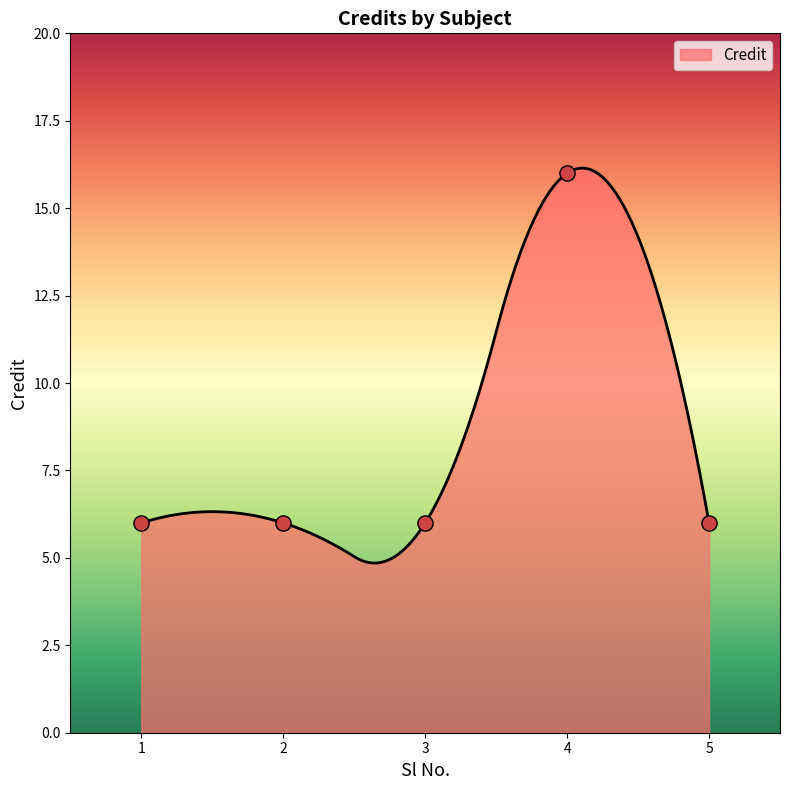

What is the ratio of the value at 2 to the value at 4?

0.4